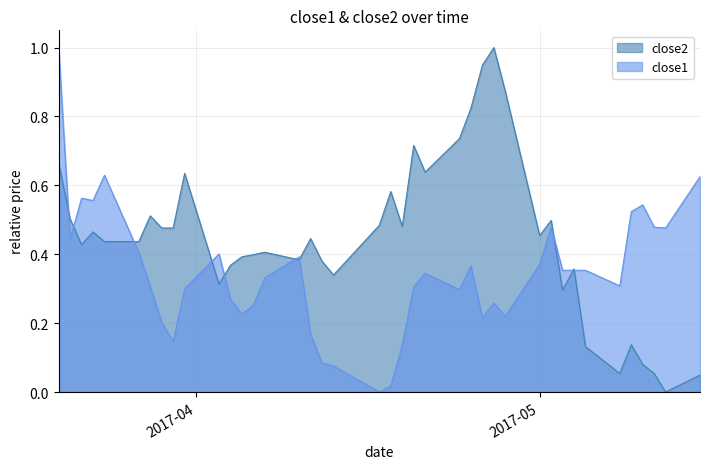

How many lines are shown in the chart?

2